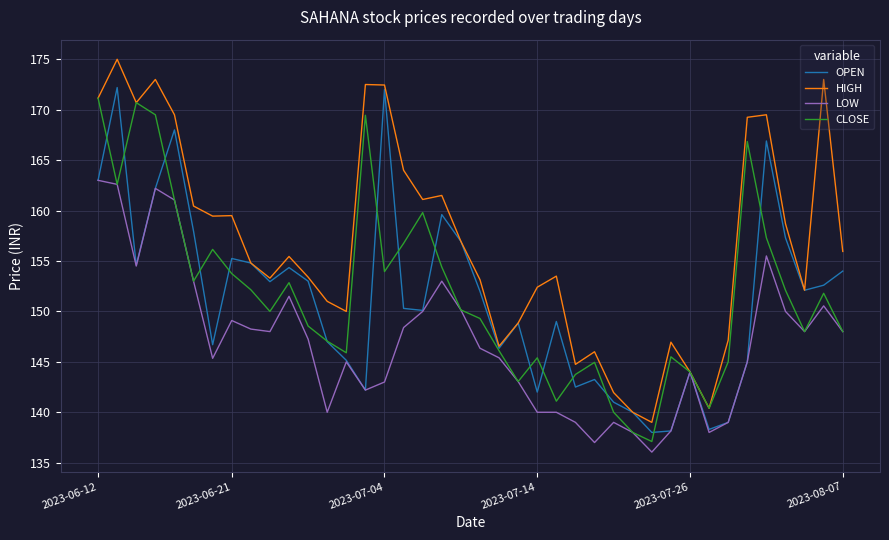

How many lines are shown in the chart?

4